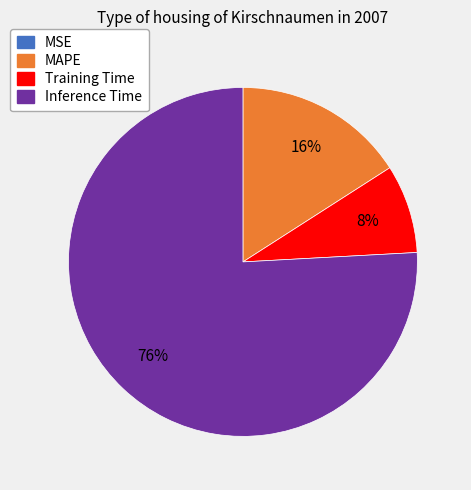

To the nearest percent, what is the difference between the largest and smallest slice percentages?

76%